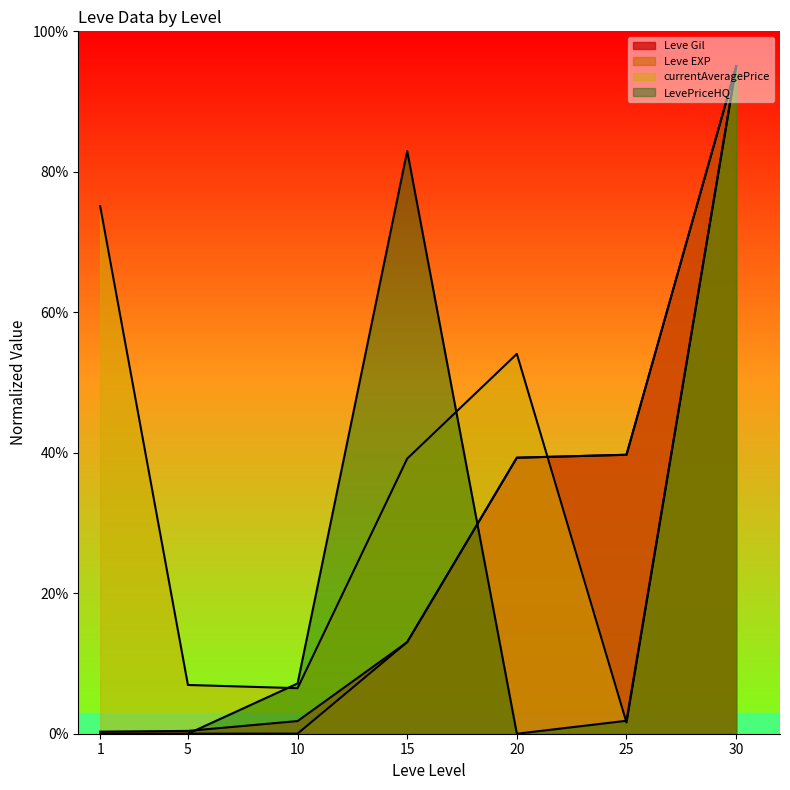

True or false: Leve EXP has more than 0 points higher than both neighbors.

False